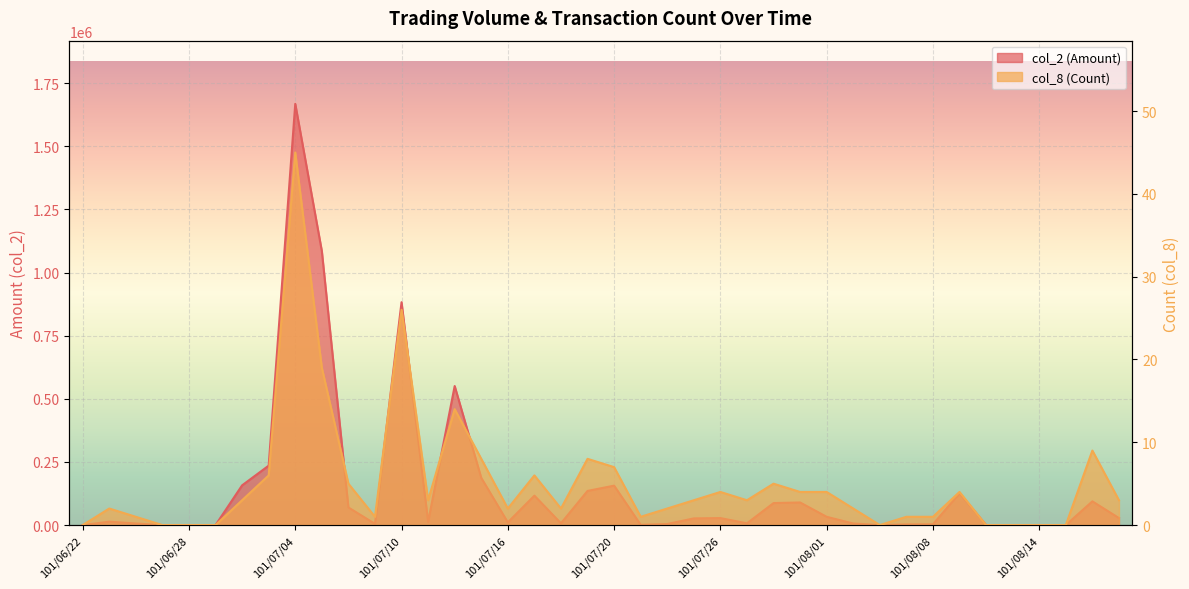

True or false: col_8 (Count) and col_2 (Amount) intersect in this chart.

False